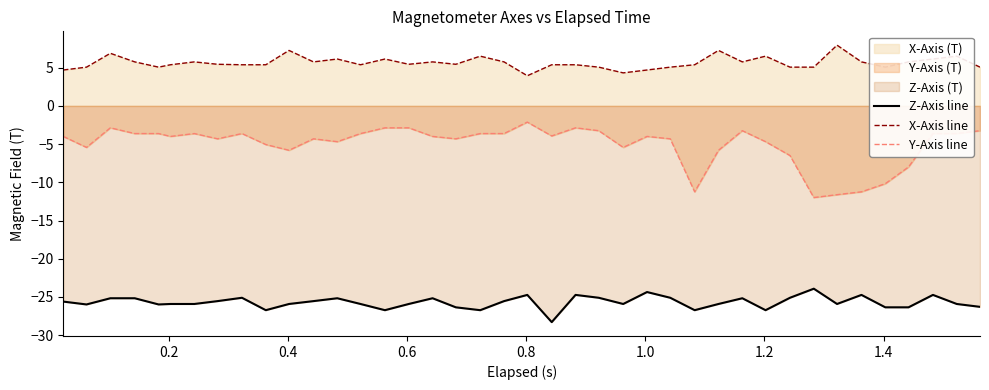

List the series in order of their overall mean, highest first.

X-Axis line, Y-Axis line, Z-Axis line